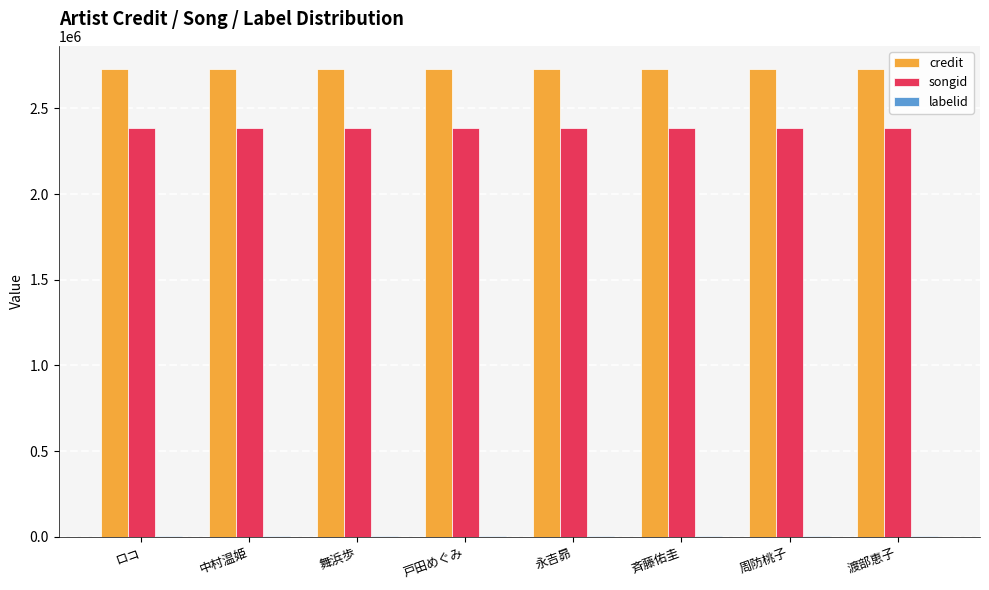

What is the maximum value shown in the chart?

2729072